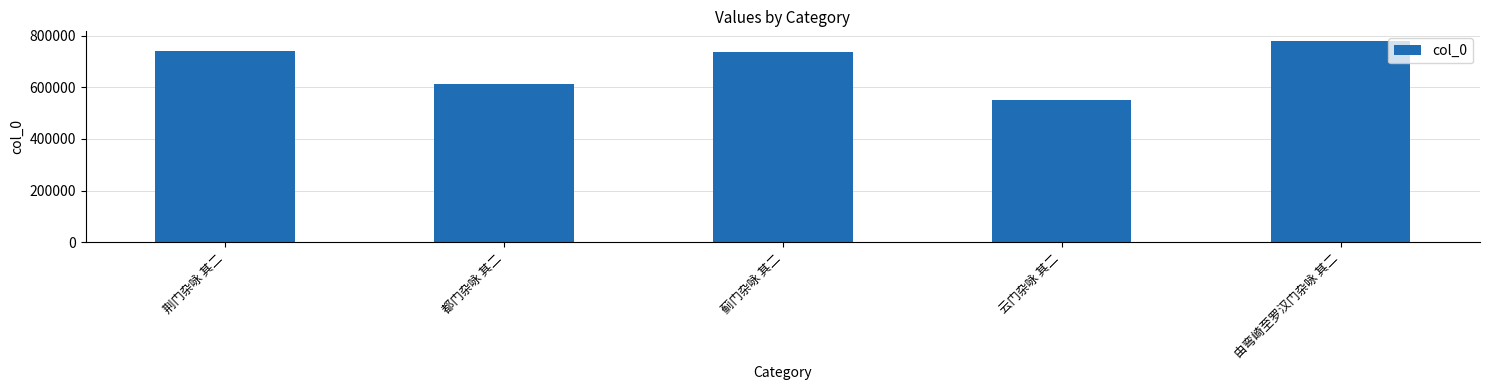

Is it true that the value at 蓟门杂咏 其二 is 1308357?

False